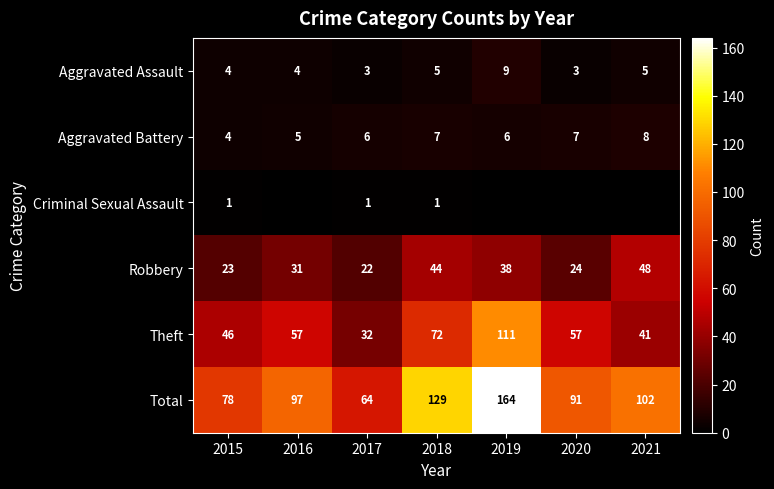

Is the value of Aggravated Assault at 2019 greater than the value of Criminal Sexual Assault at 2017?

Yes